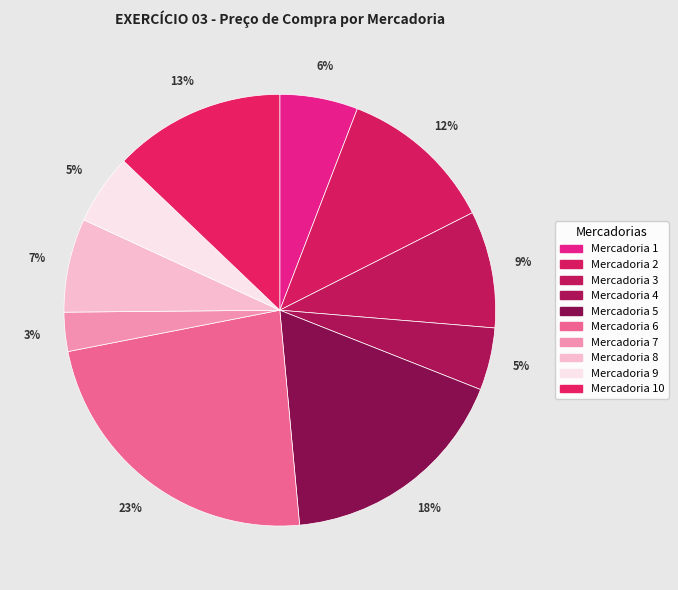

How many segments does this pie chart have?

10